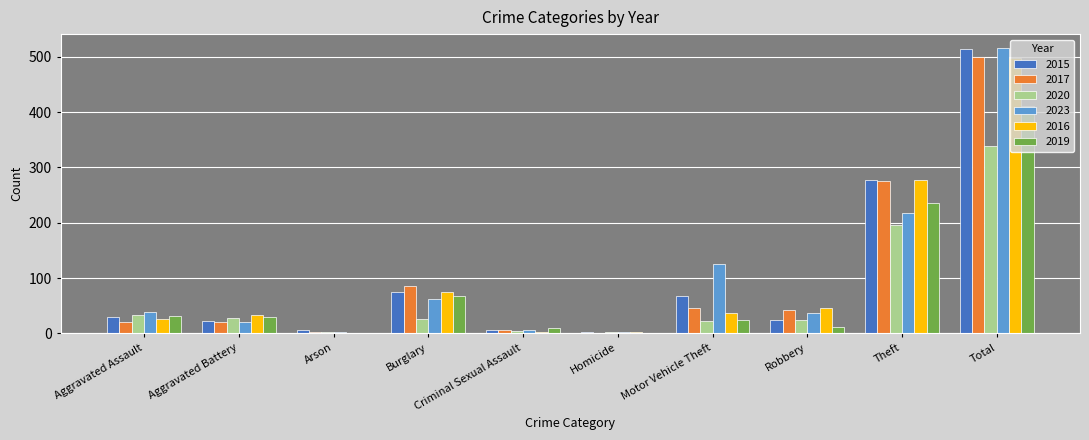

What is the sum of all 2023 values?

1030